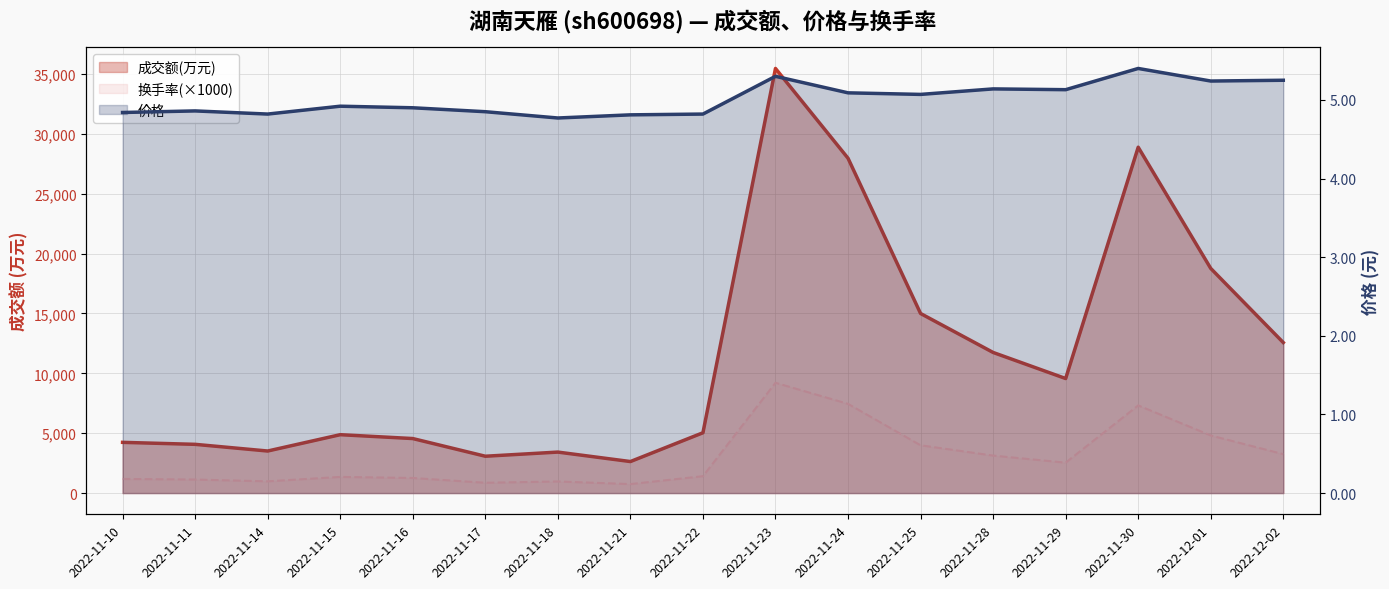

Reading left to right, transcribe all the data shown in this chart.

成交额(万元): 4235.0	4069.0	3511.0	4875.0	4552.0	3076.0	3422.0	2632.0	5036.0	35455.0	27957.0	14994.0	11741.0	9564.0	28878.0	18758.0	12567.0
价格: 4.8	4.9	4.8	4.9	4.9	4.8	4.8	4.8	4.8	5.3	5.1	5.1	5.1	5.1	5.4	5.2	5.2
换手率: 1180.0	1130.0	980.0	1350.0	1260.0	860.0	970.0	750.0	1410.0	9210.0	7450.0	3990.0	3130.0	2540.0	7320.0	4810.0	3250.0